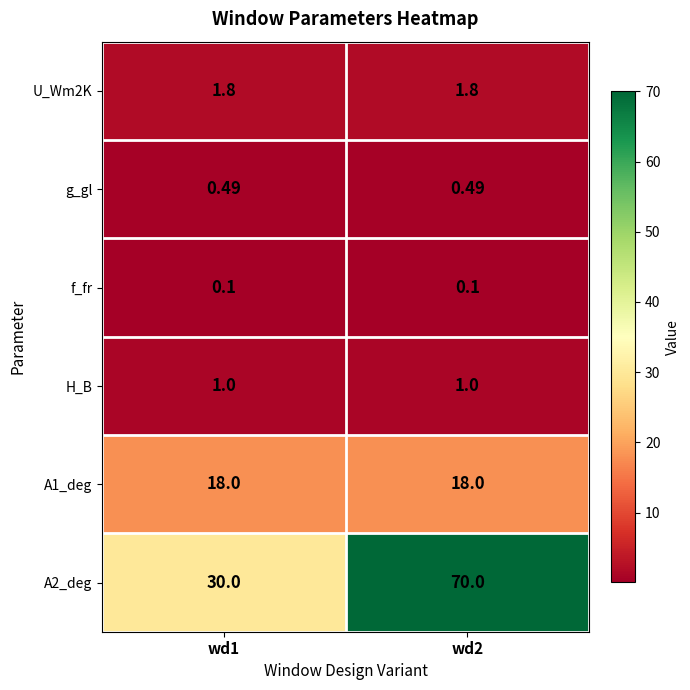

Is the value of H_B at wd2 greater than the value of A2_deg at wd1?

No